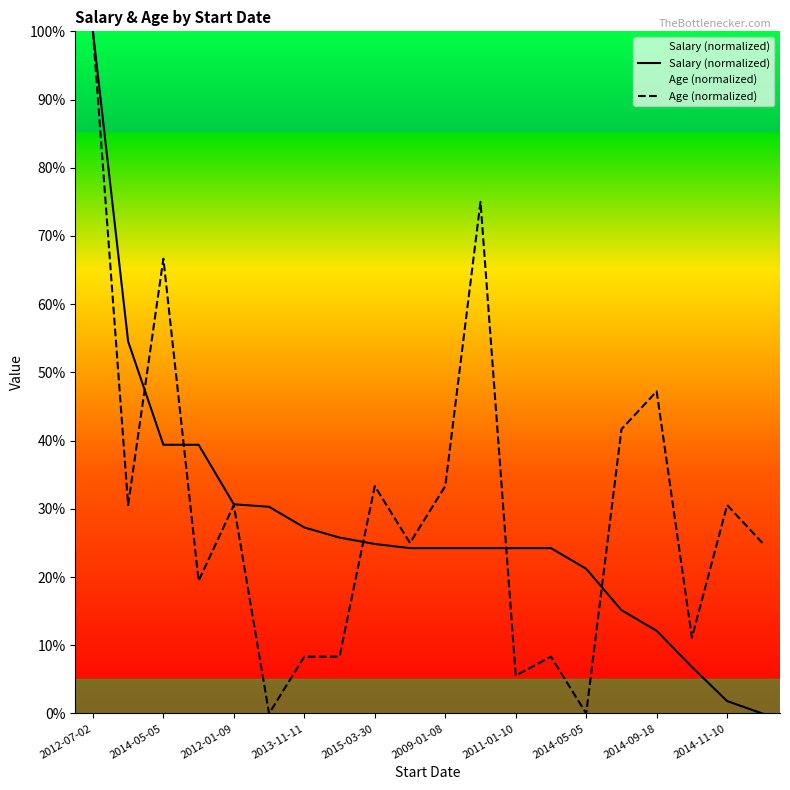

What value does the Age (normalized) series have at 2014-09-18?

47.2